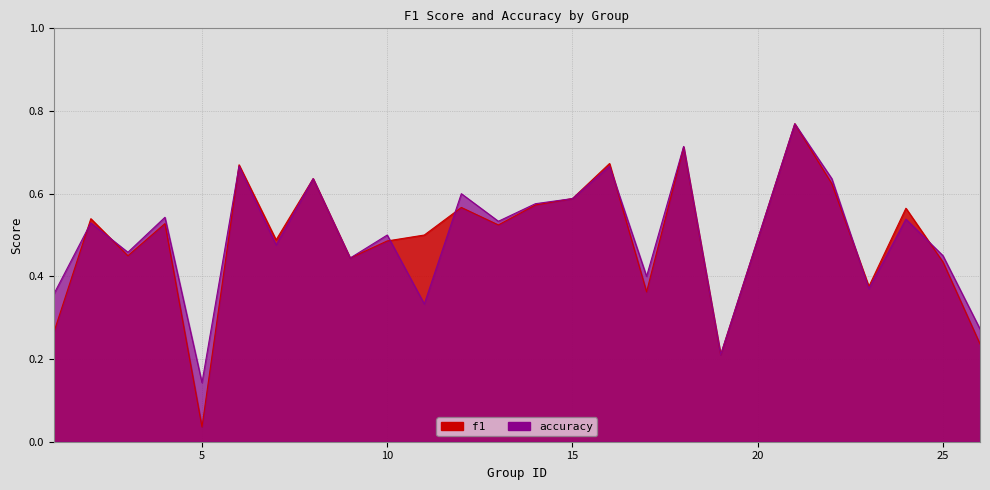

At which label does f1 reach its minimum?

5